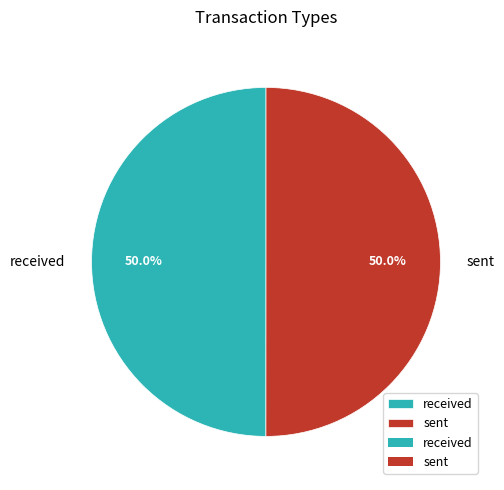

Is the sum of sent and received greater than half?

Yes